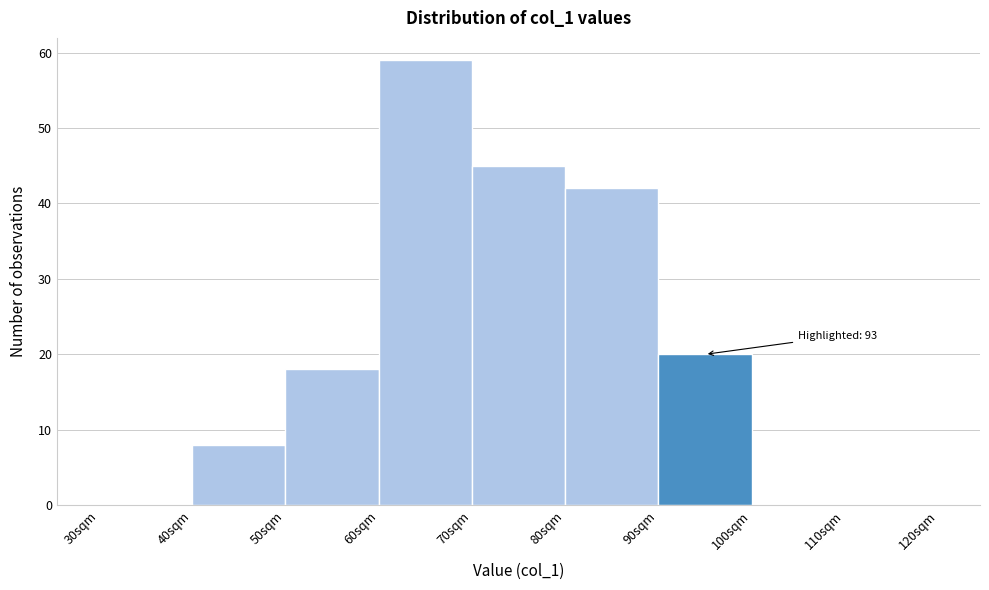

Over which range of the x-axis is the bar tallest?

60 to 70